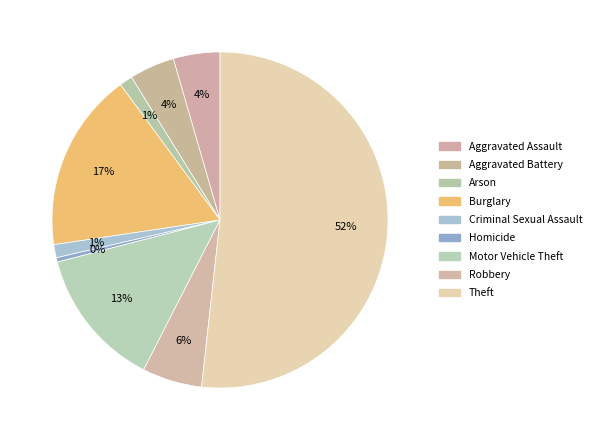

How many segments does this pie chart have?

9